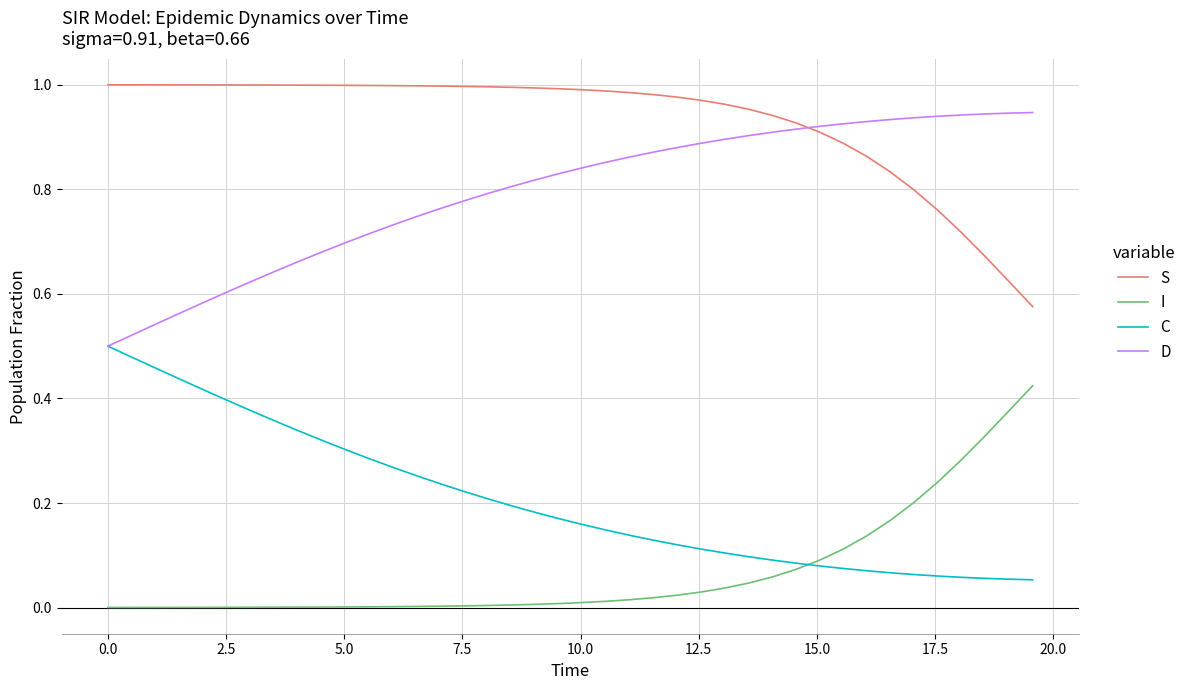

Count the D values in the range 0 to 1.

40